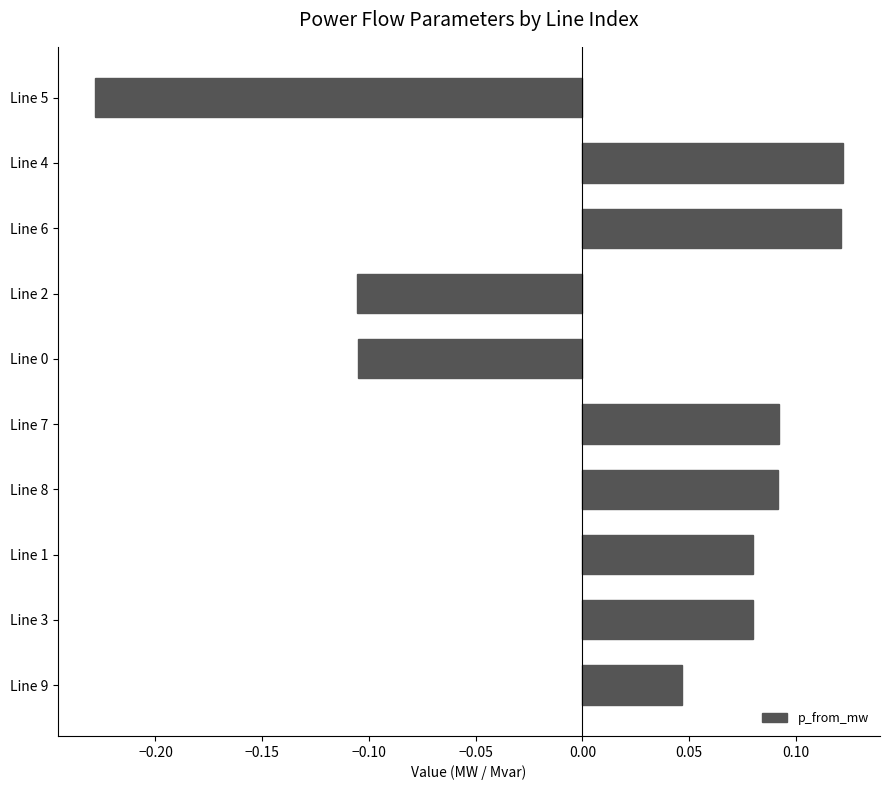

True or false: the data shows 0.2 at Line 6.

False